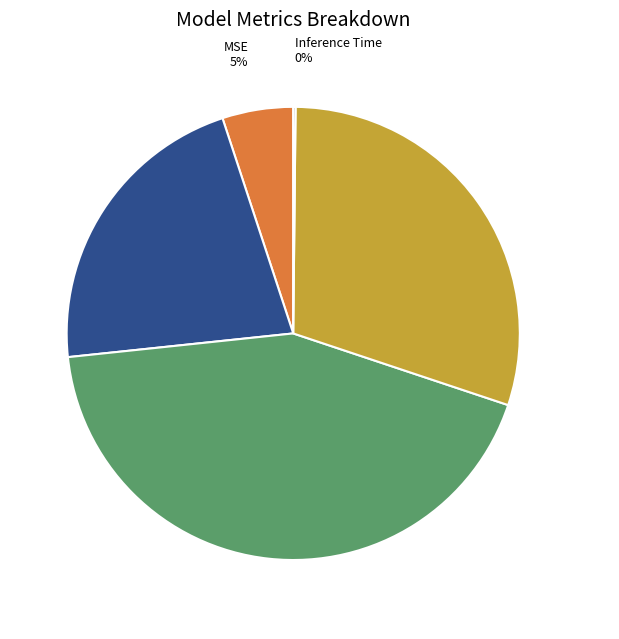

Which category has the biggest portion of the pie?

SMAPE